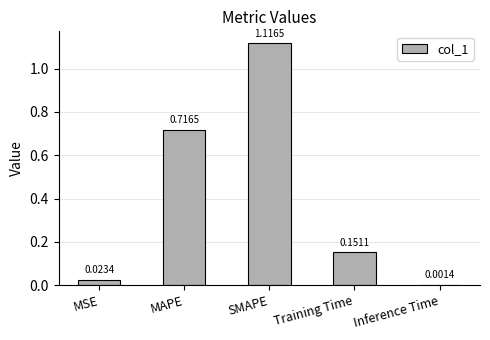

Which has a higher value, MSE or SMAPE?

SMAPE